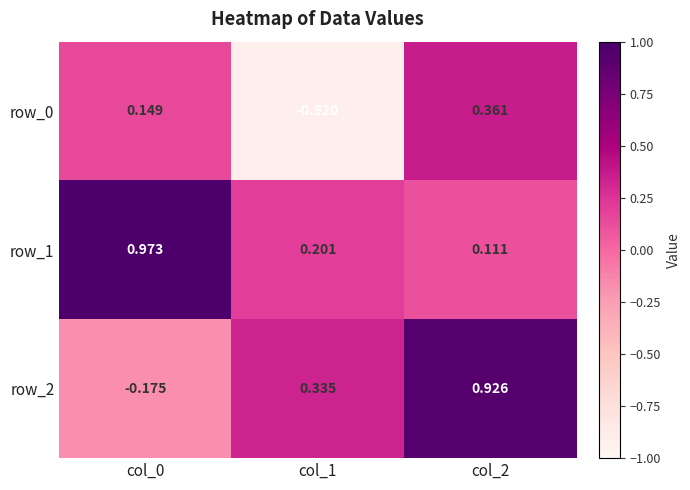

What is the sum of all row_0 values?

-0.4